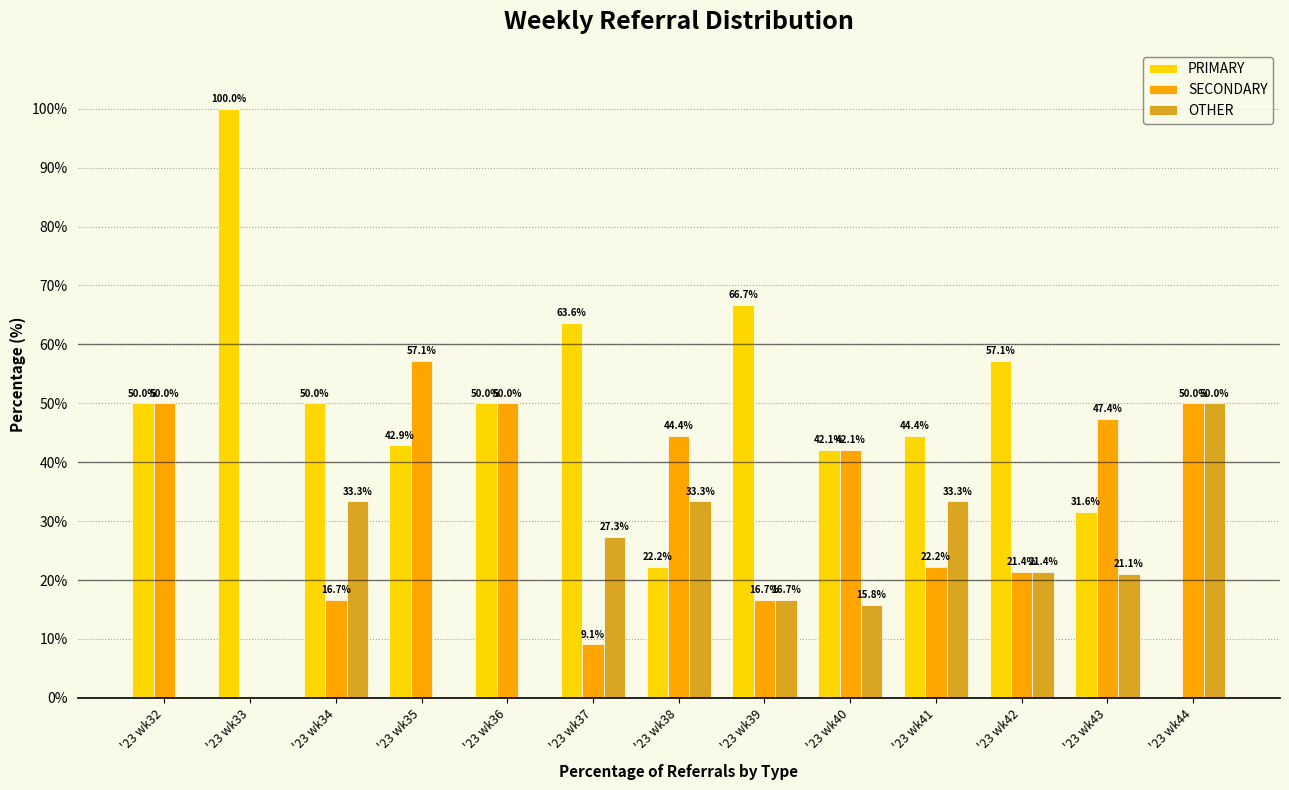

Where is OTHER nearest to the value 25?

'23 wk37